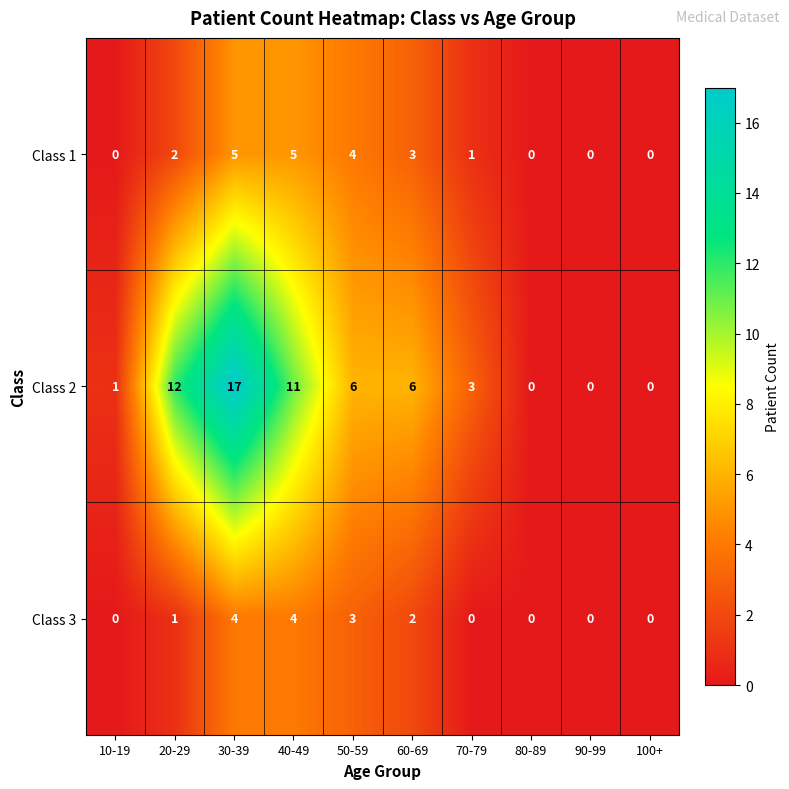

Is it true that Class 3 equals 2 at 60-69?

True